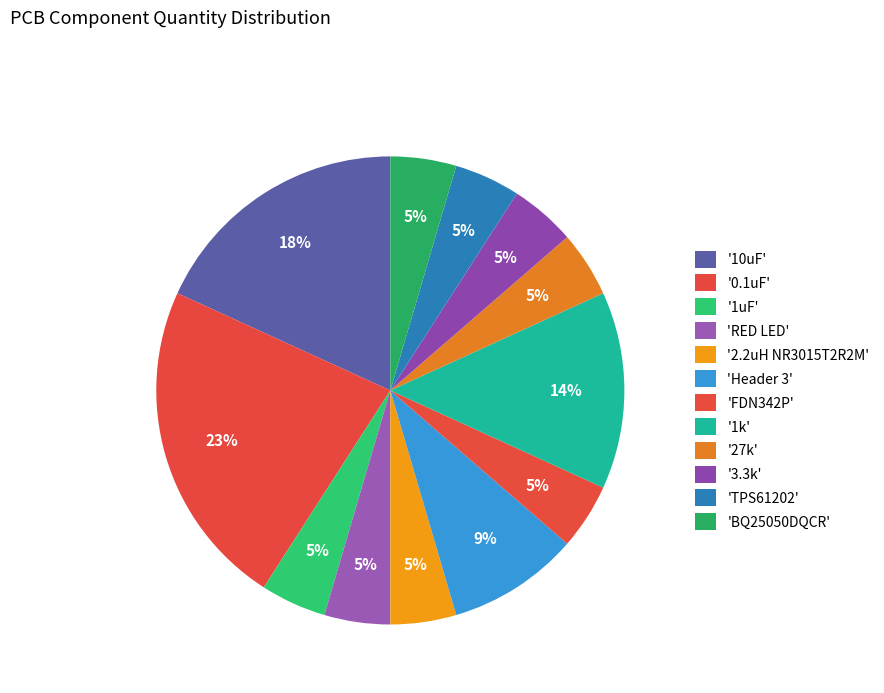

How many slices are in this pie chart?

12